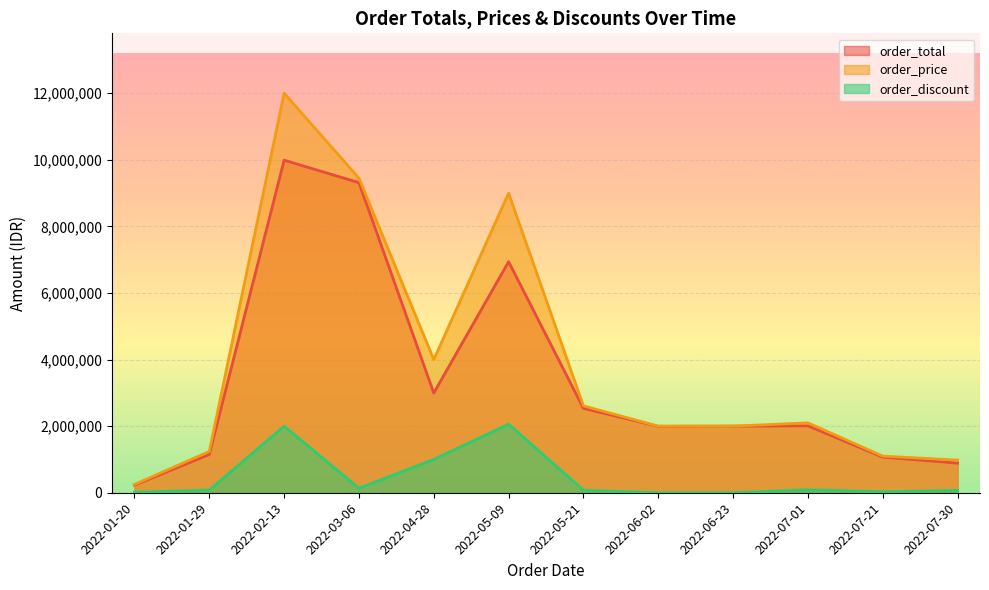

True or false: order_price has more than 2 points higher than both neighbors.

True